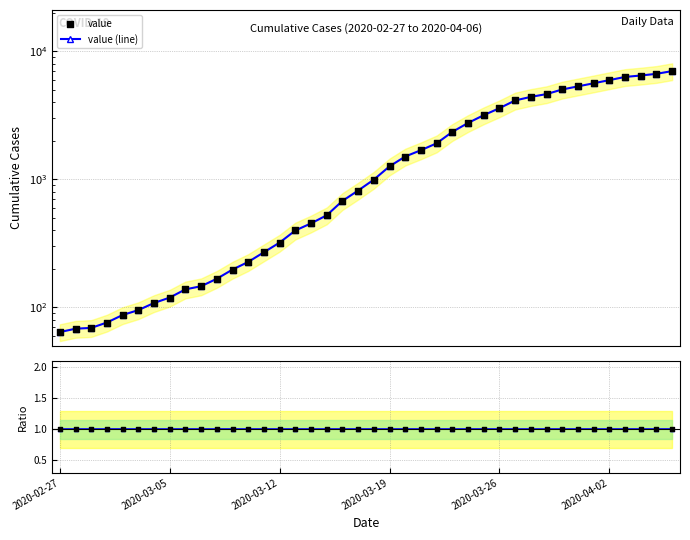

Between 2020-02-28 and 2020-02-29, which is larger?

2020-02-29